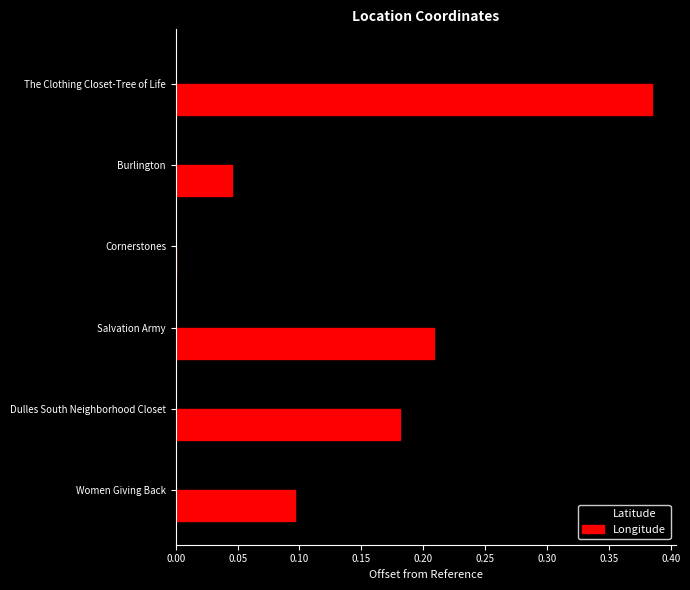

Which series changed the most between Dulles South Neighborhood Closet and Cornerstones?

Longitude